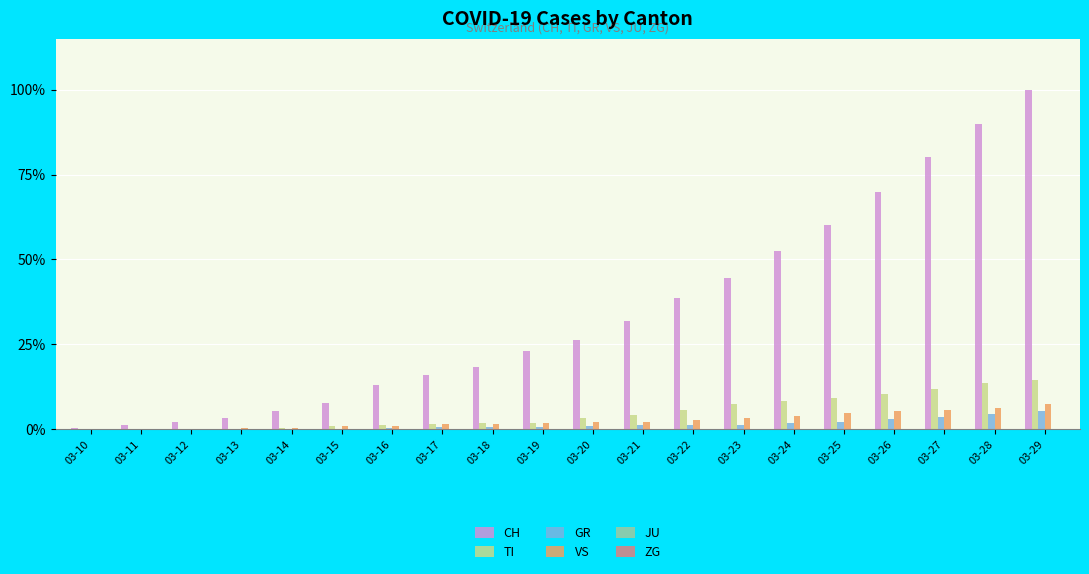

Which series has the largest total across all categories?

CH